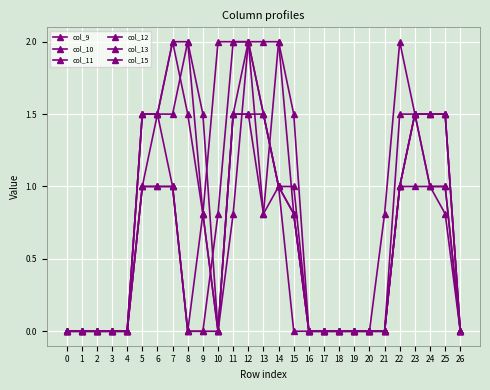

Which series ends up on top after the final intersection of col_13 and col_11?

col_11